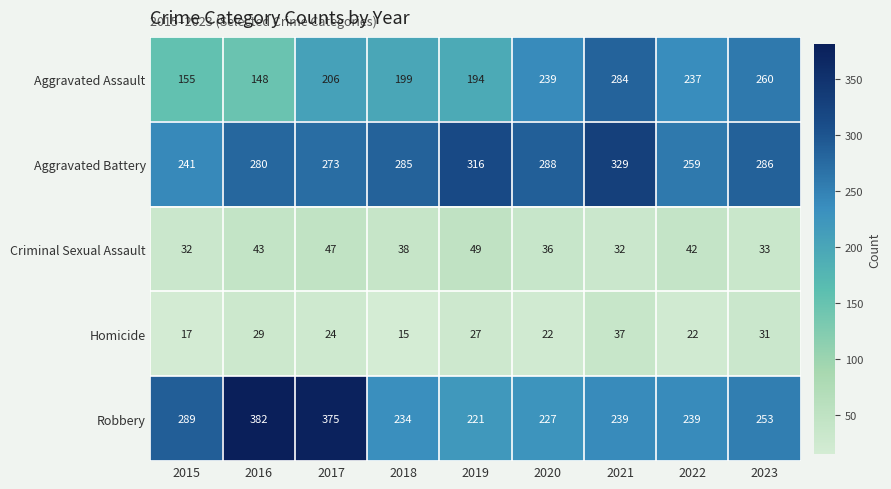

At how many categories does at least one series exceed 44?

9